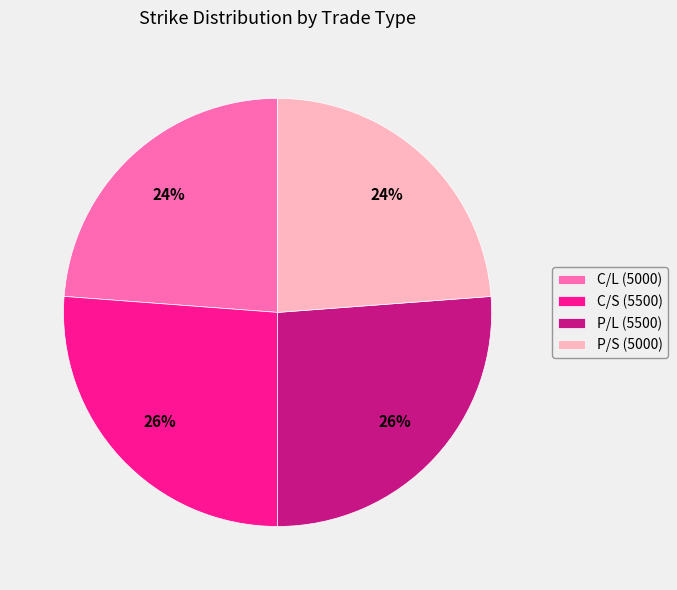

To the nearest percent, what is the difference between the C/S (5500) and C/L (5000) slice percentages?

2%